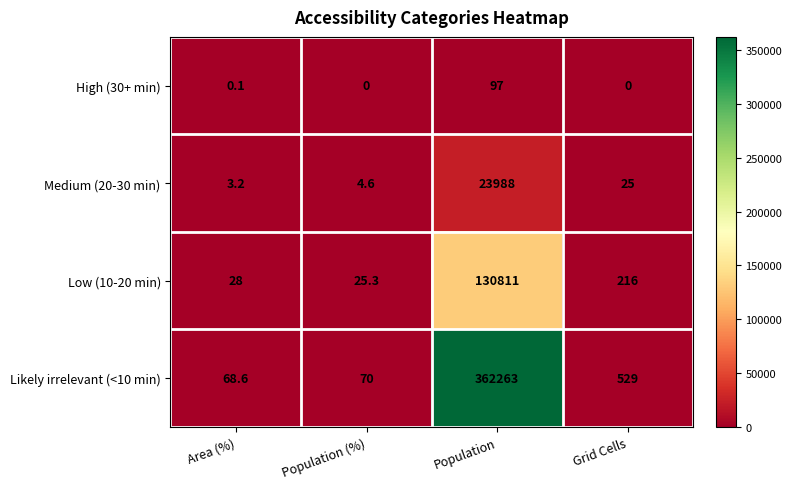

At which label is Low (10-20 min) closest to 65418?

Grid Cells